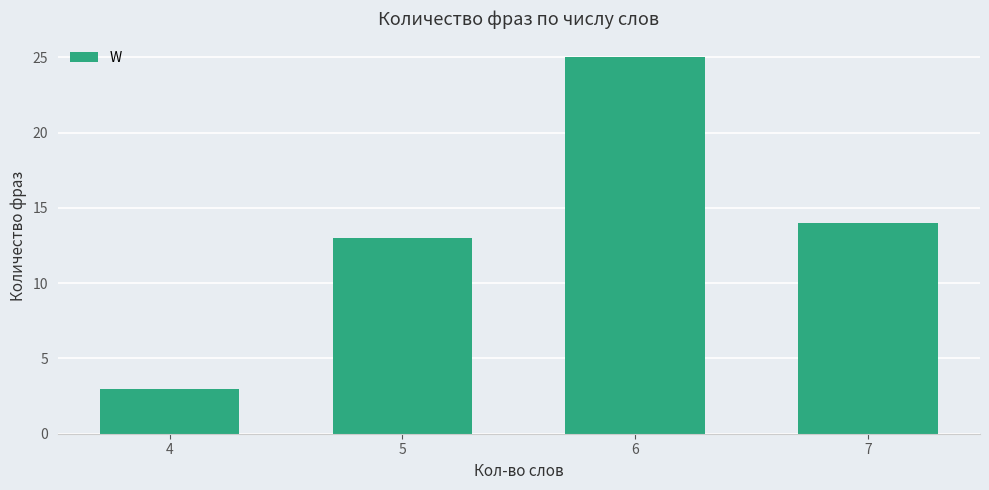

Approximately how many times larger is the value at 4 compared to 5?

0.2